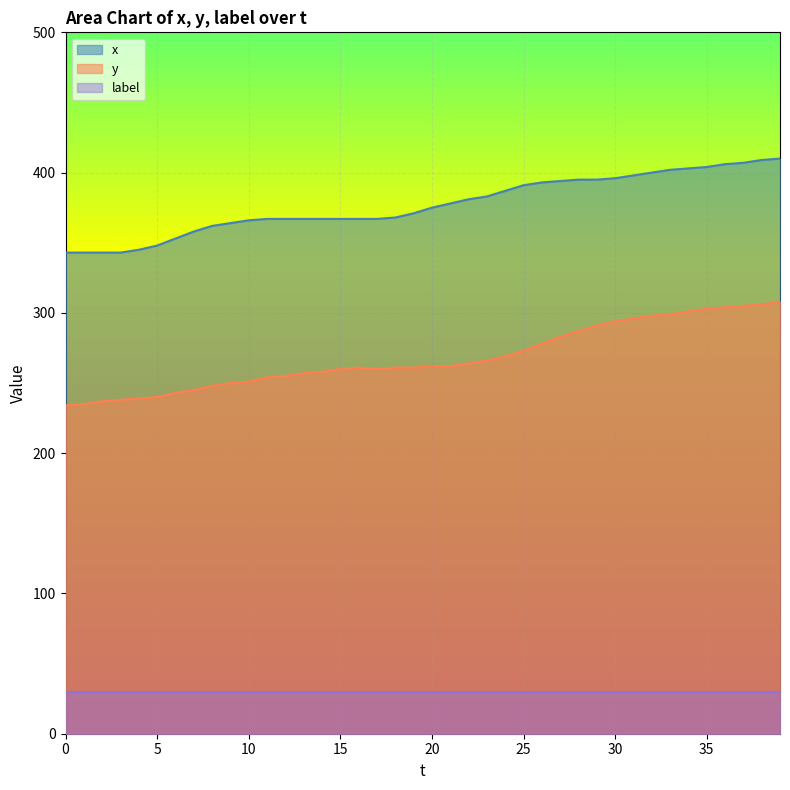

Between 25 and 31, which series saw the biggest shift?

y